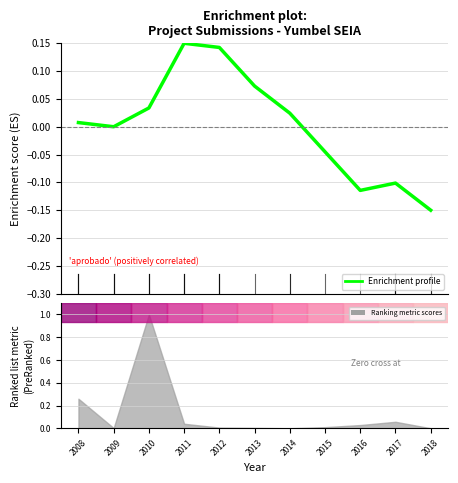

At which label is the value closest to 0?

2009